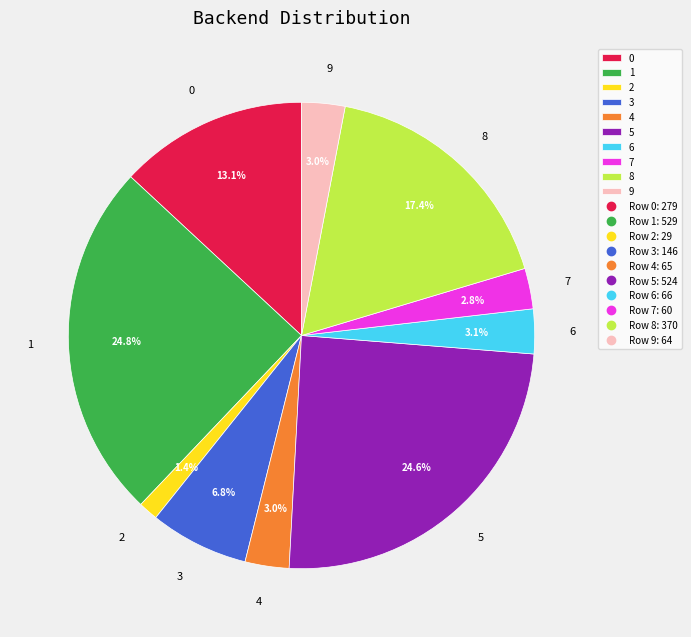

What is the smallest slice in the pie chart?

2